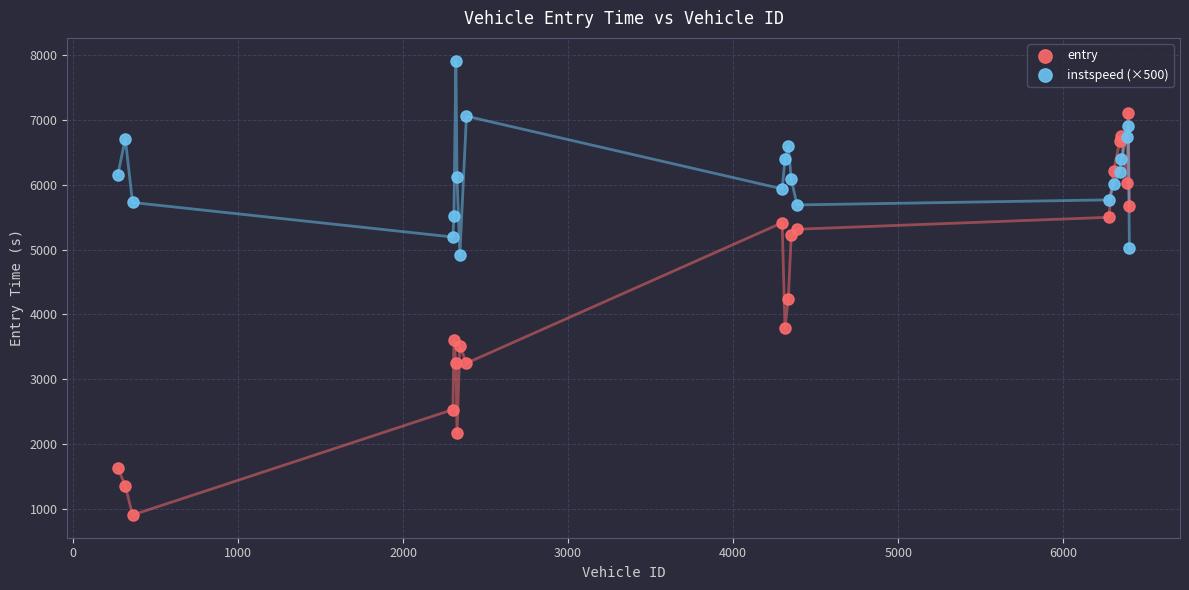

Which series has the widest spread of Y values?

entry